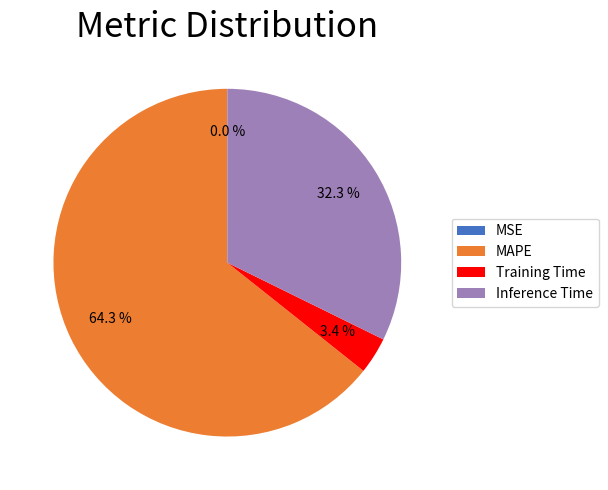

Does MAPE represent more than half of the total?

Yes